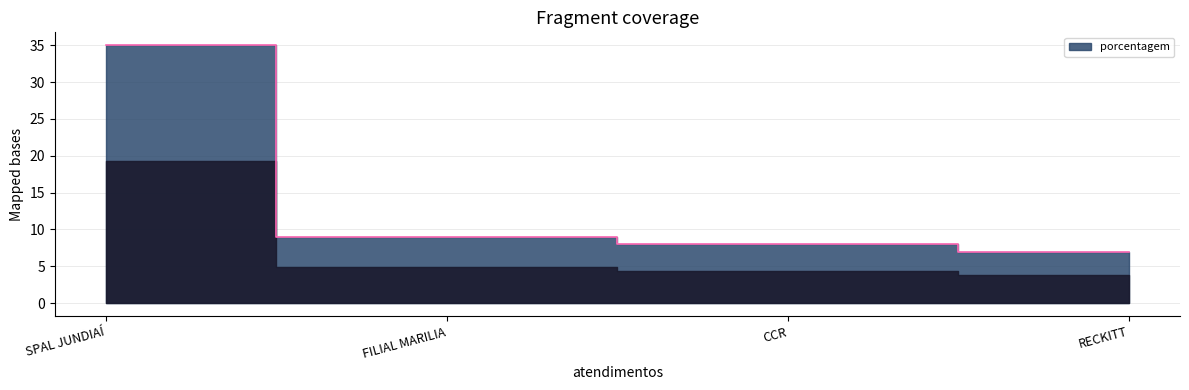

Reading left to right, extract all data points from this chart.

SPAL JUNDIAÍ=35	FILIAL MARILIA=9	CCR=8	RECKITT=7